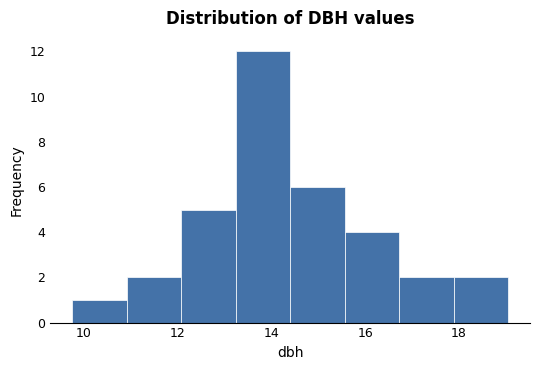

What is the height of the bar covering 12.0 to 13.2 on the x-axis? Neither the bar edges nor the heights are printed on the chart, so give them approximately, as read against the axes.

5